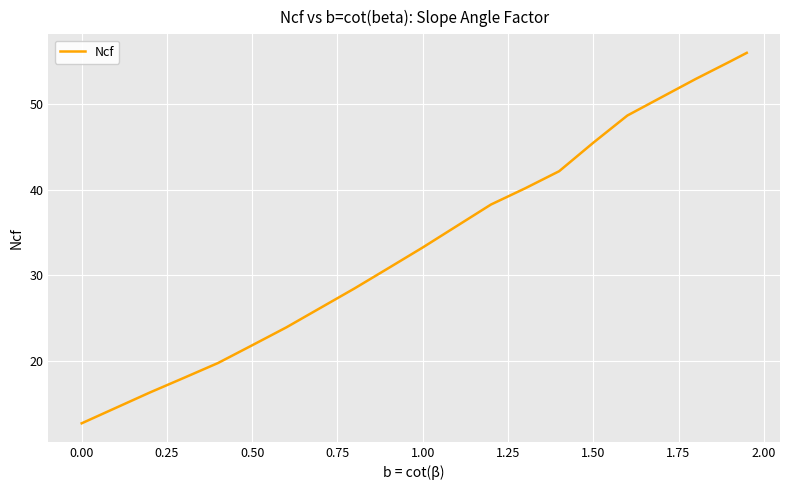

Count the number of categories in the chart.

40